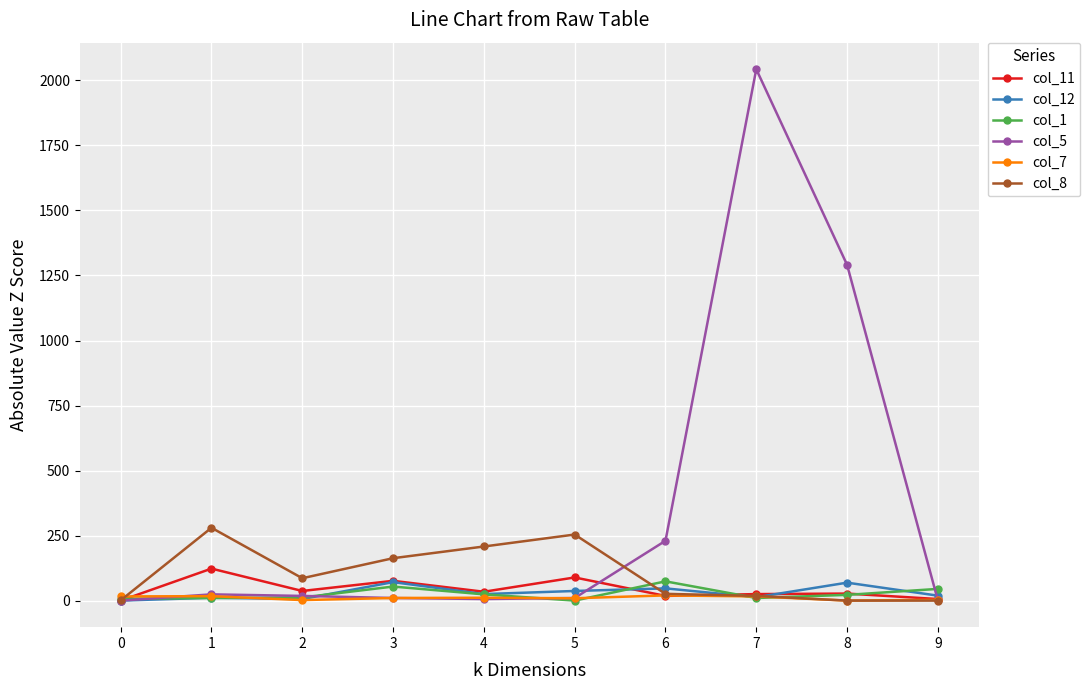

At which label is col_11 closest to 61?

3